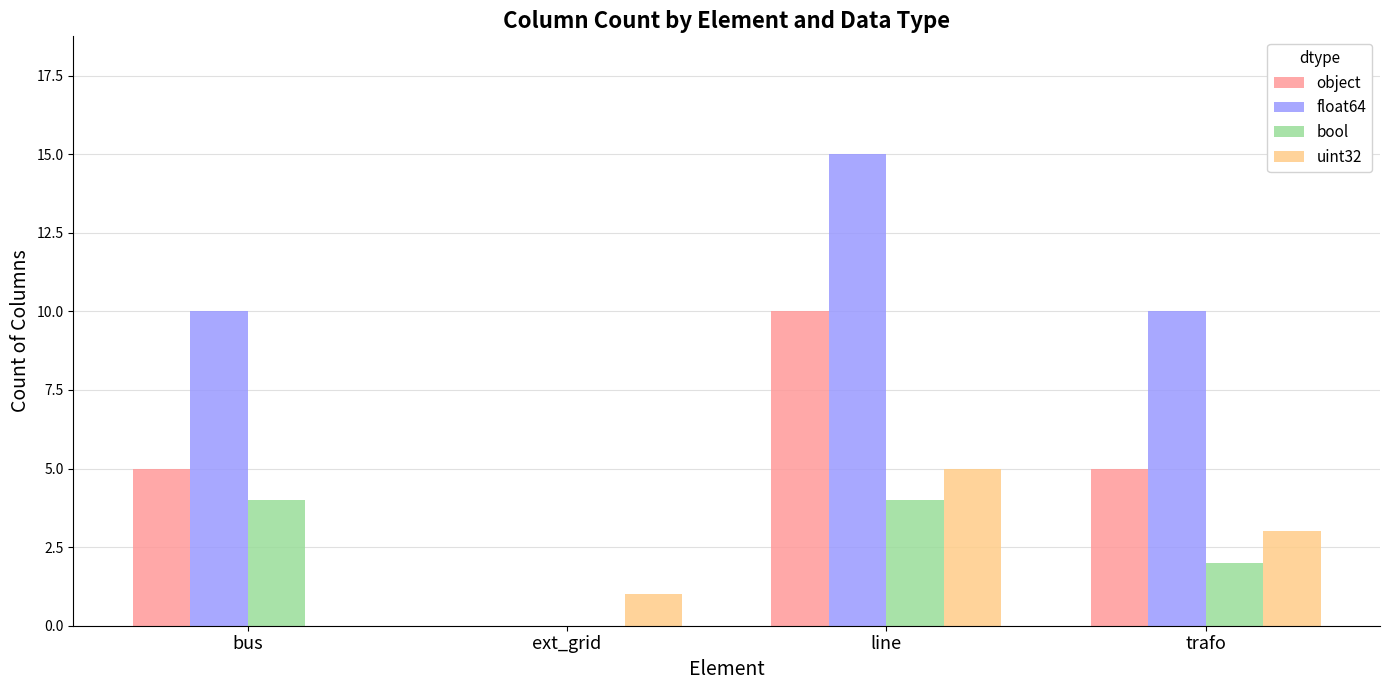

The value of bool at bus is 6. True or false?

False